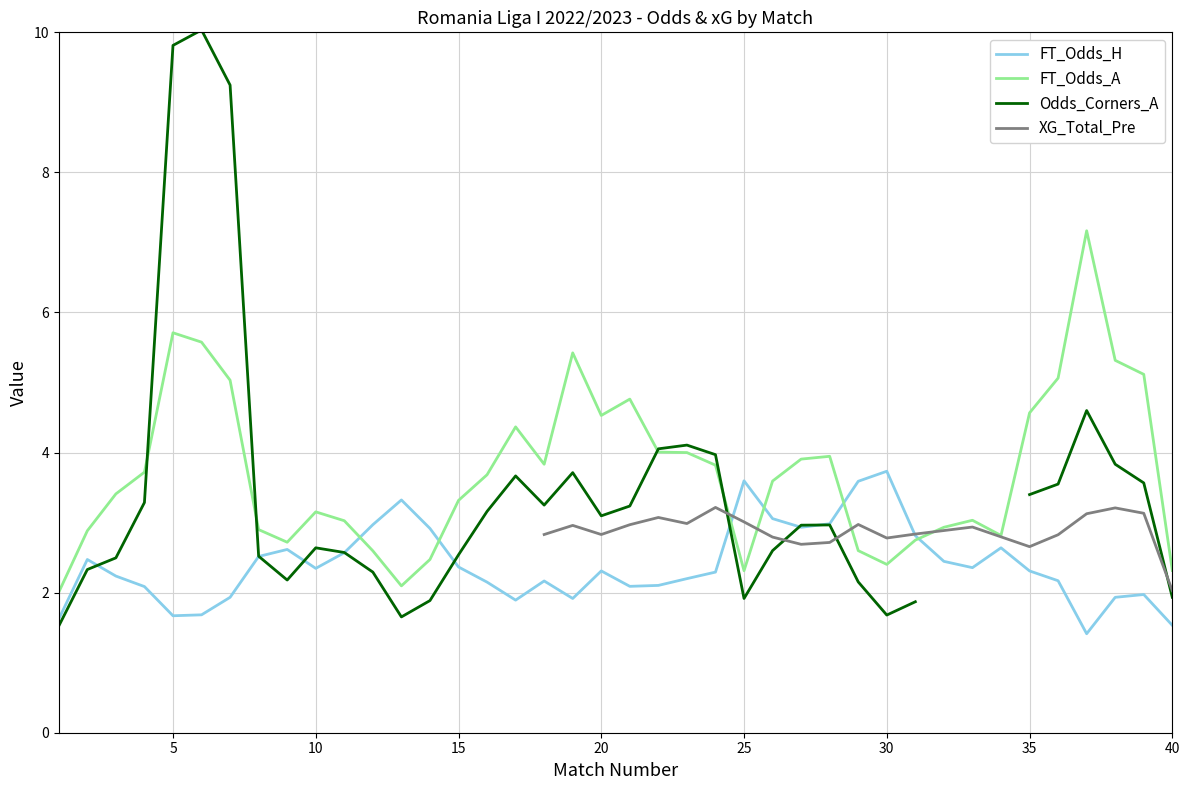

What is the minimum value for FT_Odds_H?

1.4